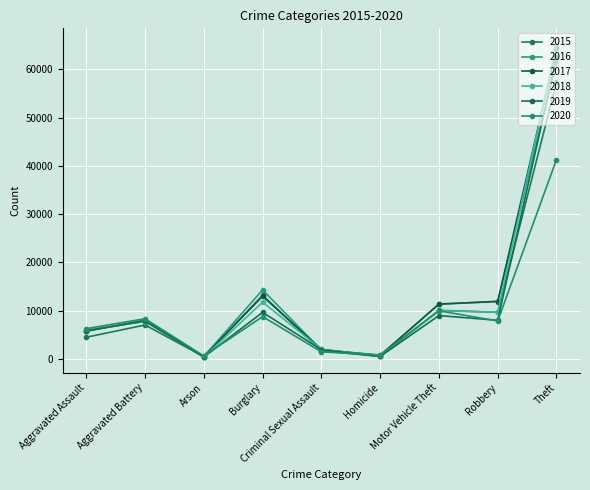

What is the value of the 2017 point at the 7th from the left?

11380